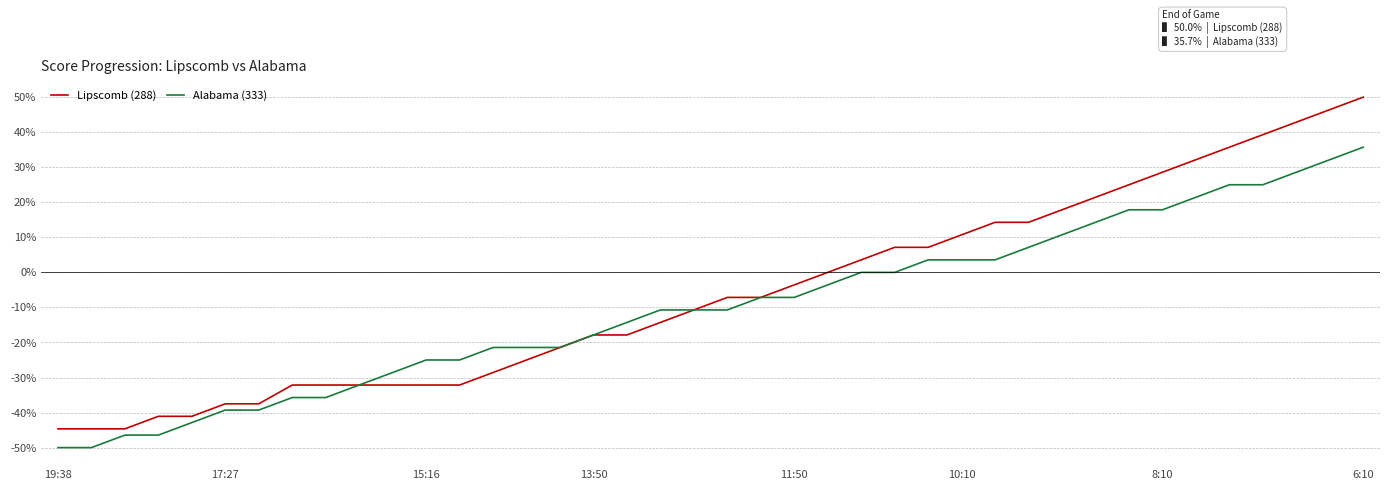

Reading right to left, transcribe all the data shown in this chart.

Lipscomb (288): 50.0	46.4	42.9	39.3	35.7	32.1	28.6	25.0	21.4	17.9	14.3	14.3	10.7	7.1	7.1	3.6	0.0	-3.6	-7.1	-7.1	-10.7	-14.3	-17.9	-17.9	-21.4	-25.0	-28.6	-32.1	-32.1	-32.1	-32.1	-32.1	-32.1	-37.5	-37.5	-41.1	-41.1	-44.6	-44.6	-44.6
Alabama (333): 35.7	32.1	28.6	25.0	25.0	21.4	17.9	17.9	14.3	10.7	7.1	3.6	3.6	3.6	0.0	0.0	-3.6	-7.1	-7.1	-10.7	-10.7	-10.7	-14.3	-17.9	-21.4	-21.4	-21.4	-25.0	-25.0	-28.6	-32.1	-35.7	-35.7	-39.3	-39.3	-42.9	-46.4	-46.4	-50.0	-50.0